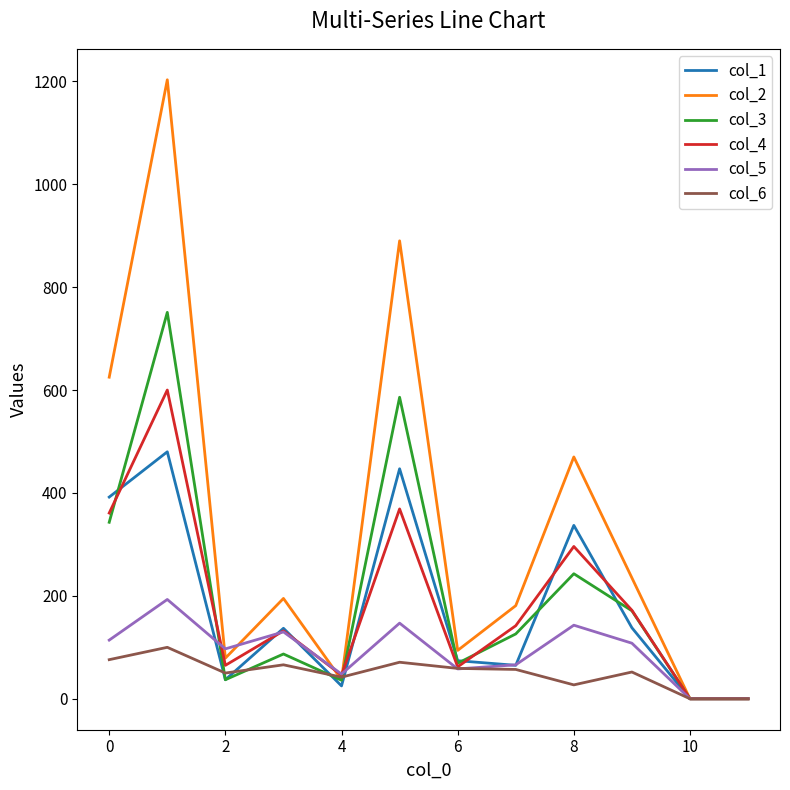

What is the highest value of the col_4 series?

600